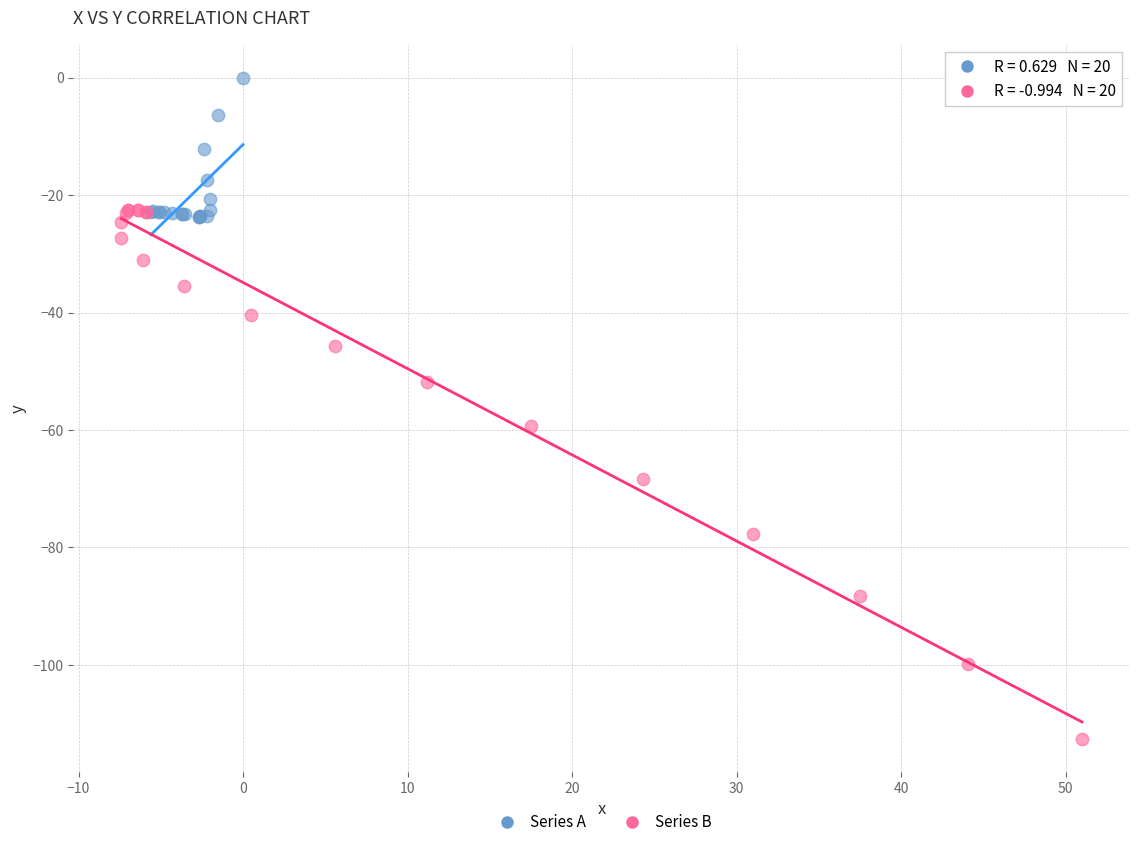

Which series reaches the maximum Y coordinate?

Series A